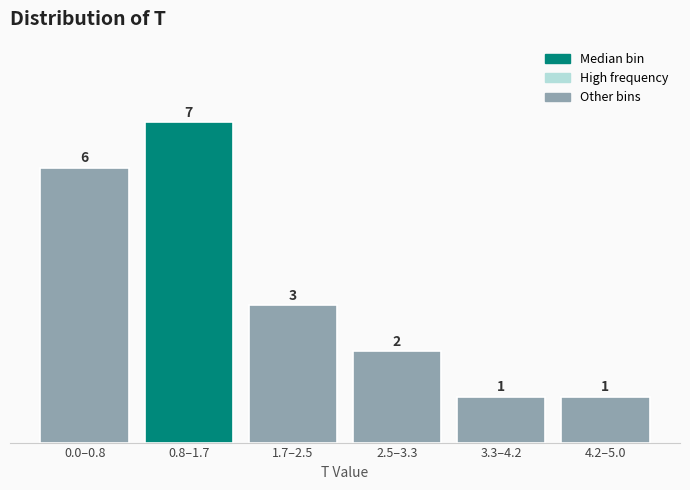

Reading left to right, transcribe all the data shown in this chart.

6	7	3	2	1	1